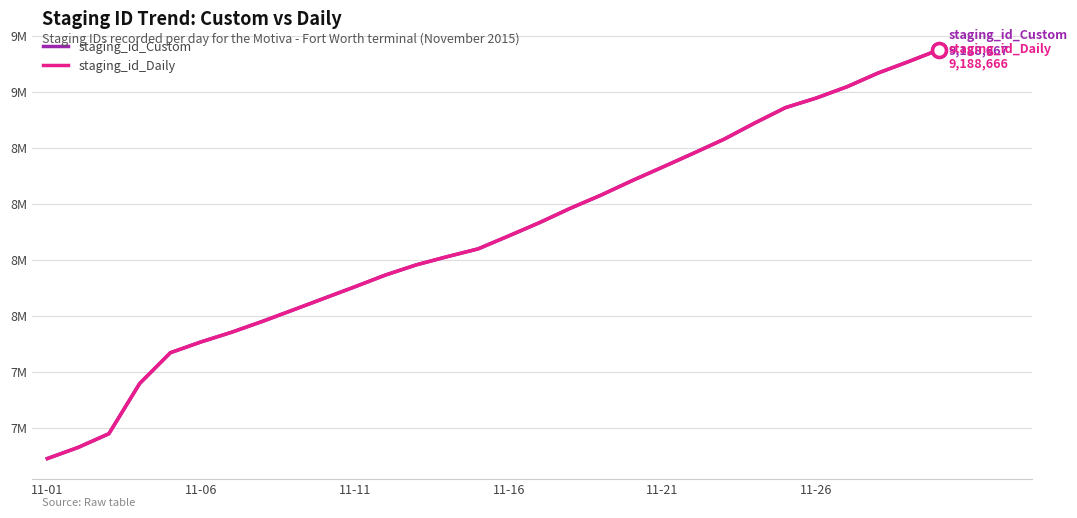

What is the maximum value shown in the chart?

9188667